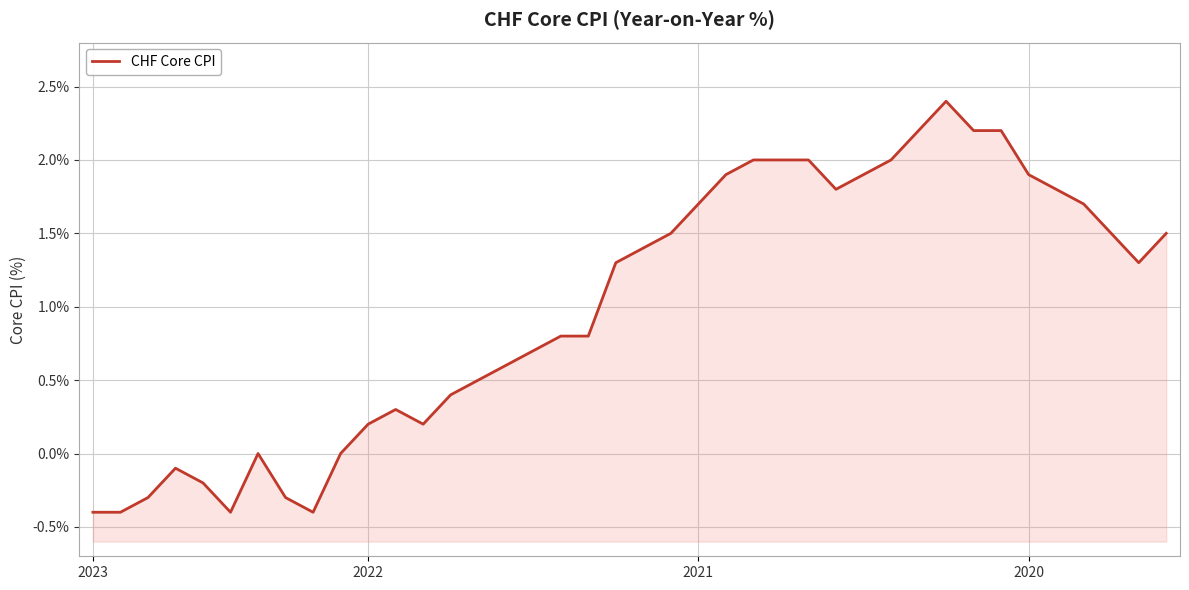

At which category does the chart reach its minimum across all series?

2023